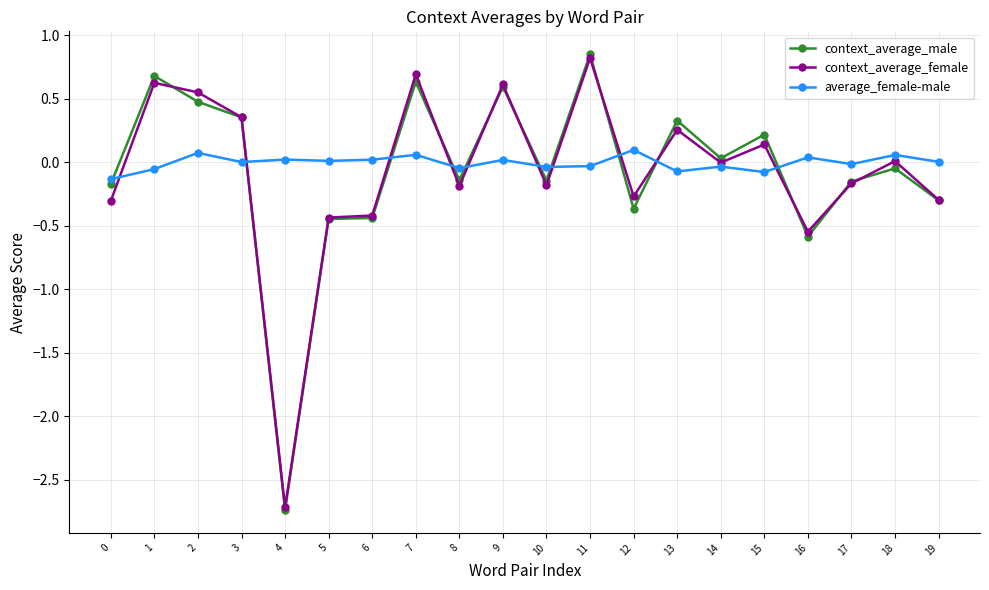

The value of context_average_male at 13 is 0.1. True or false?

False